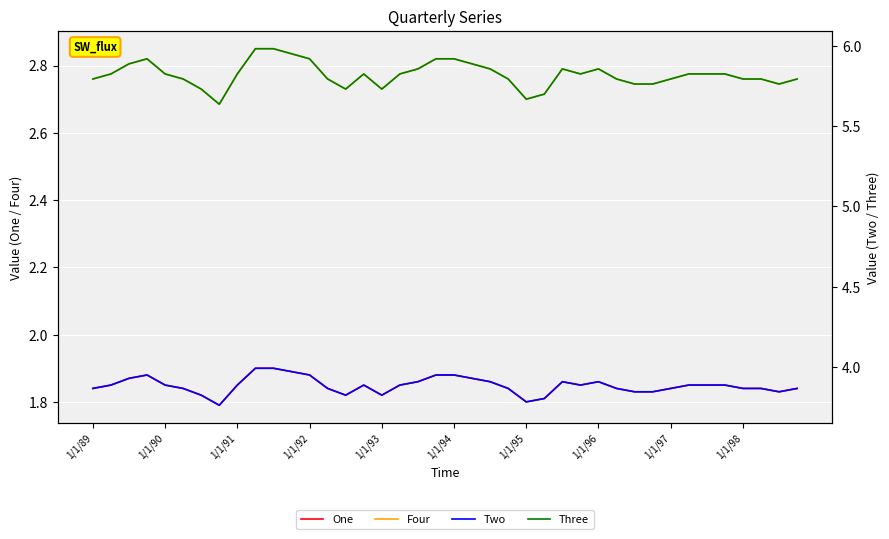

In Two, how many points are lower than both neighbors (excluding endpoints)?

6